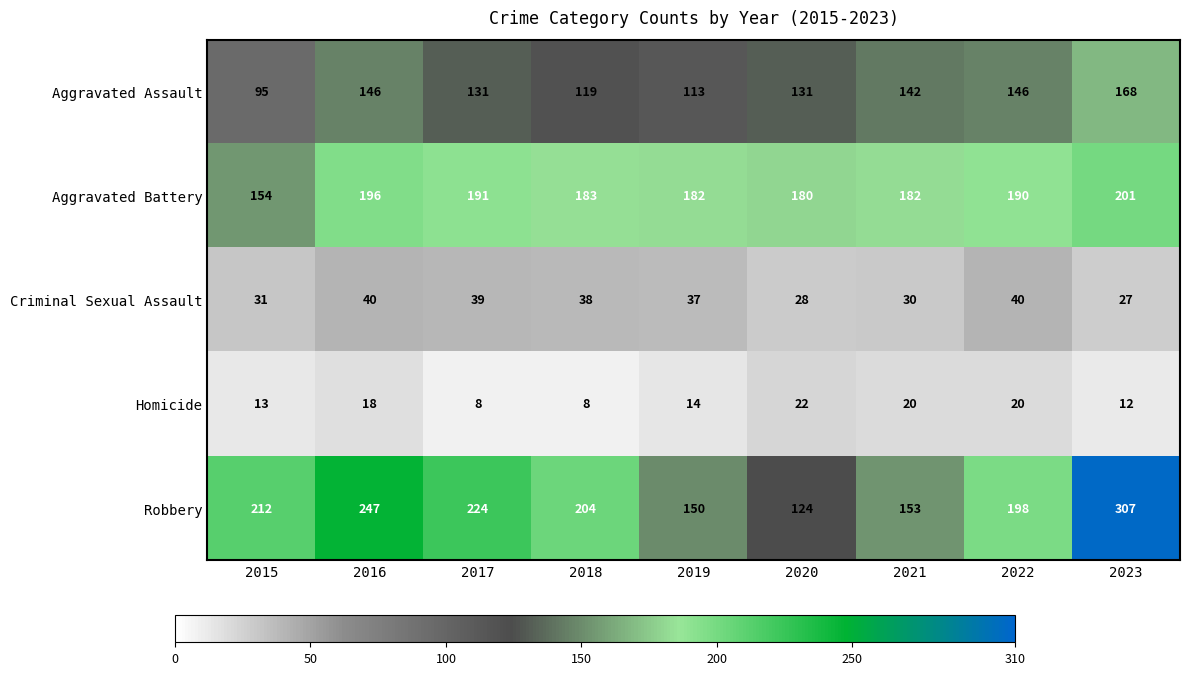

Is it true that Robbery equals 198 at 2022?

True